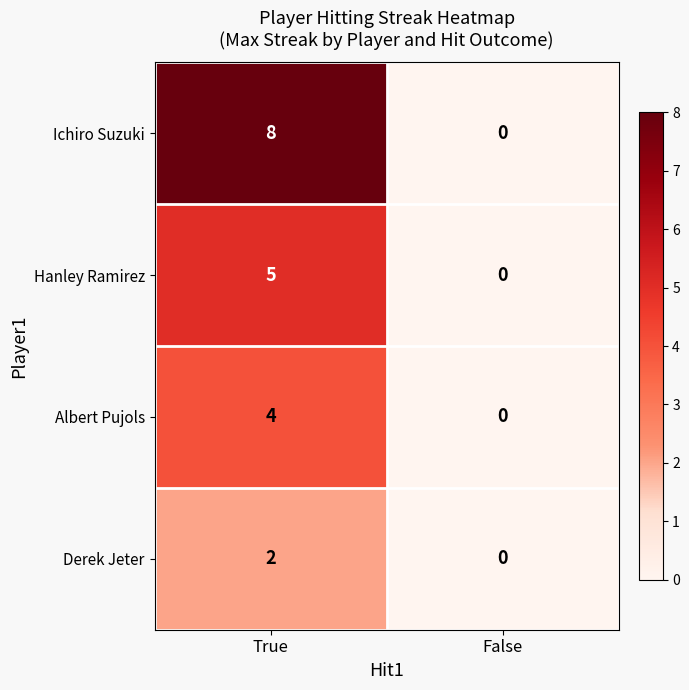

What is the maximum value shown in the chart?

8